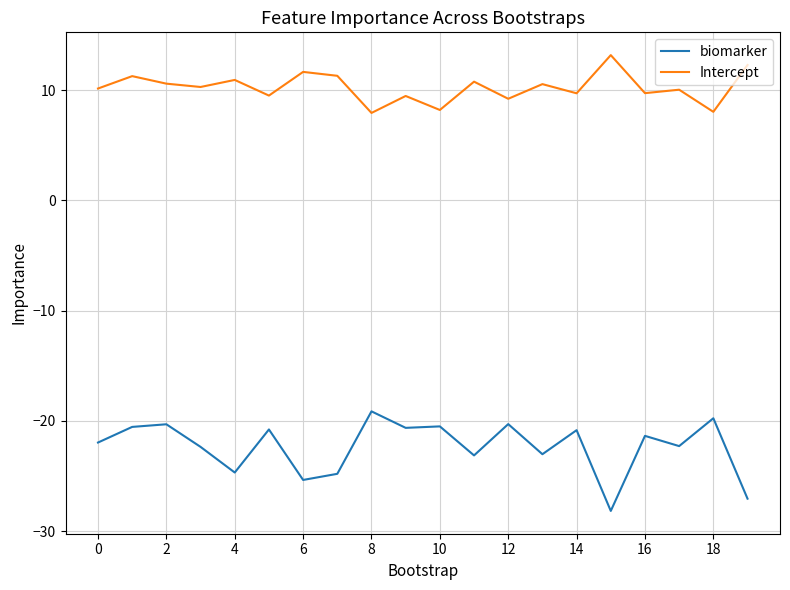

List the series in order of their overall mean, lowest first.

biomarker, Intercept